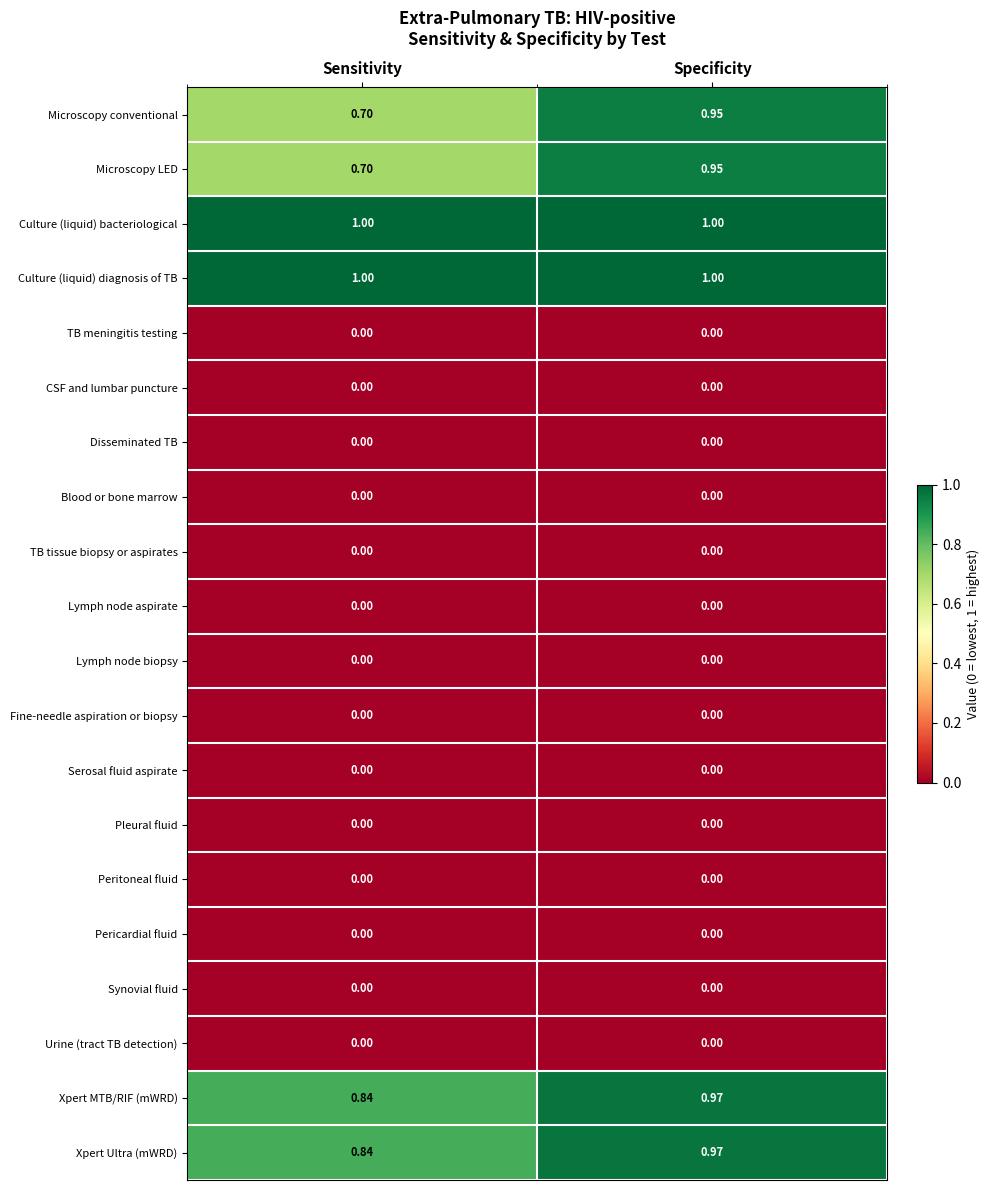

At which label does Xpert Ultra (mWRD) reach its minimum?

Sensitivity